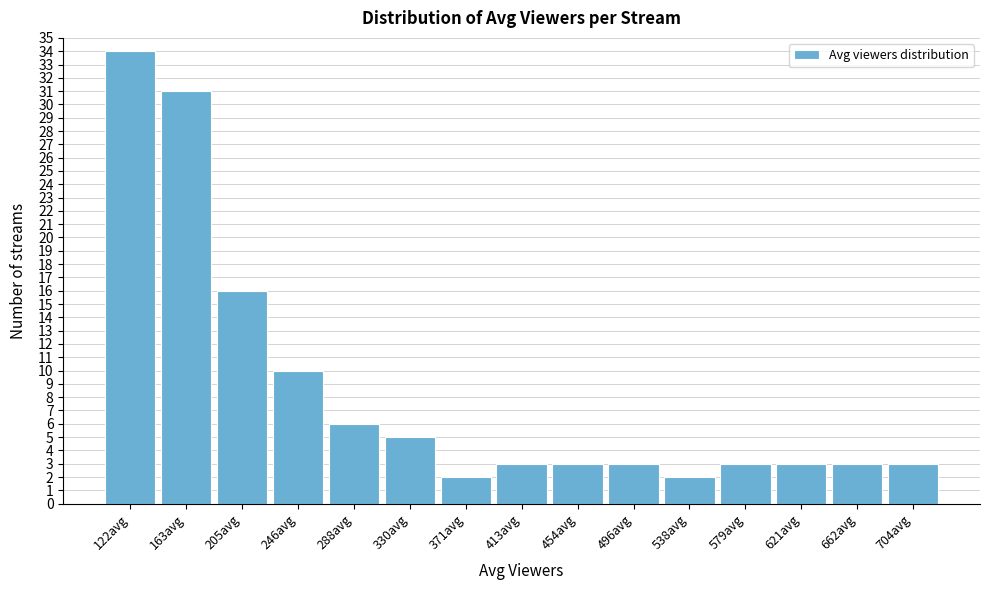

Reading right to left, transcribe all the data shown in this chart.

3	3	3	3	2	3	3	3	2	5	6	10	16	31	34